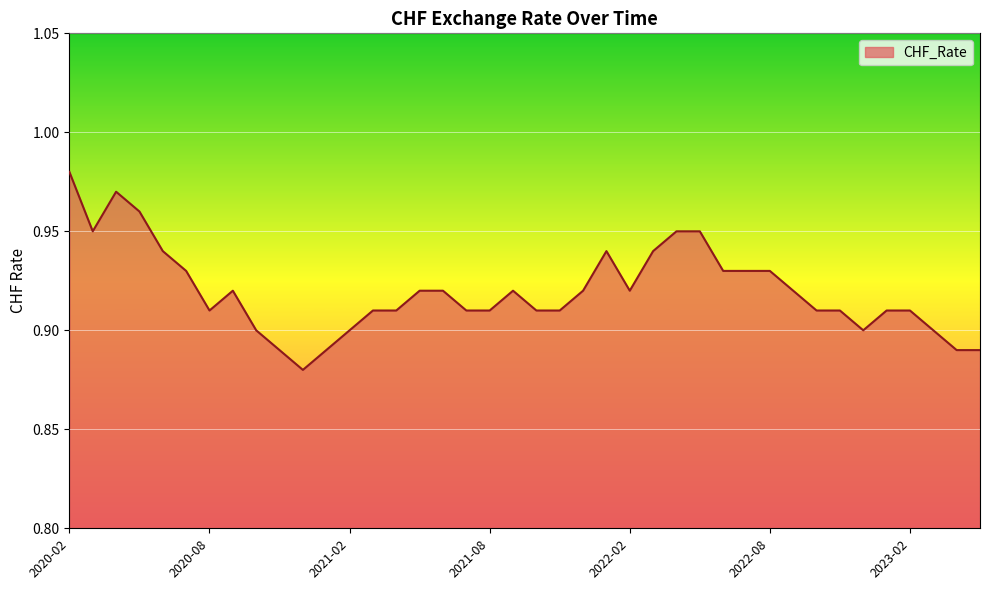

Does the chart have visible grid lines?

Yes